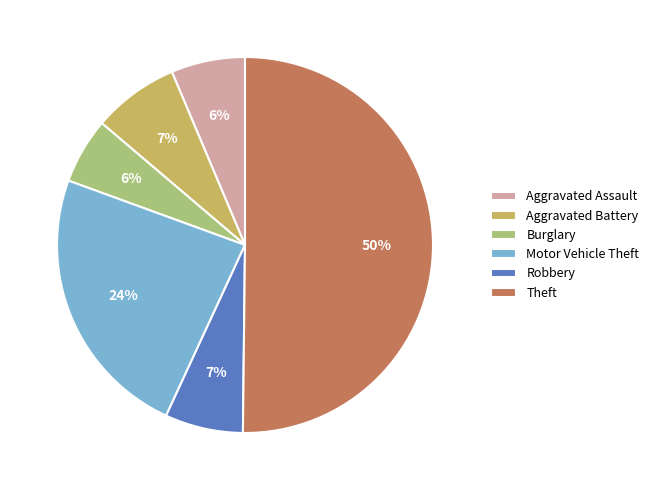

Which has a higher value, Aggravated Battery or Aggravated Assault?

Aggravated Battery